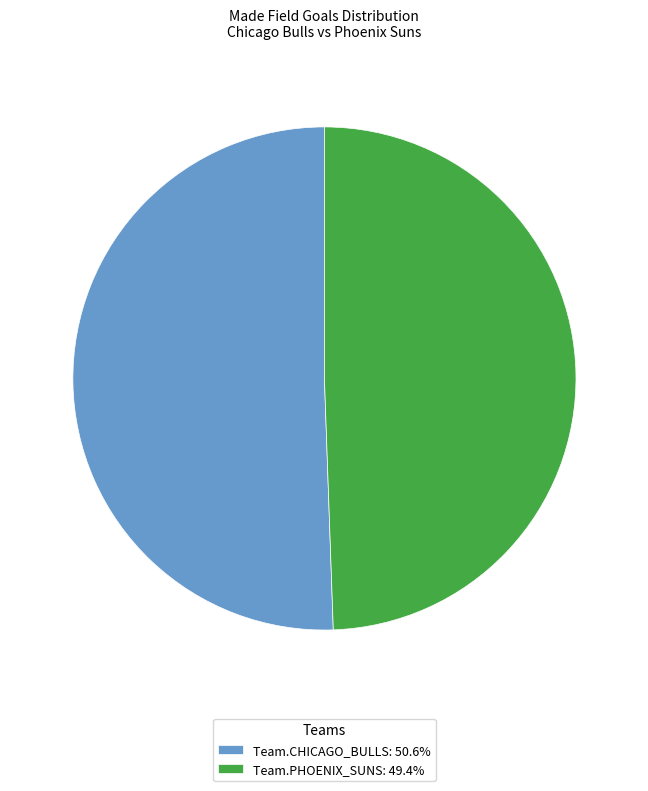

What is the smallest slice in the pie chart?

Team.PHOENIX_SUNS